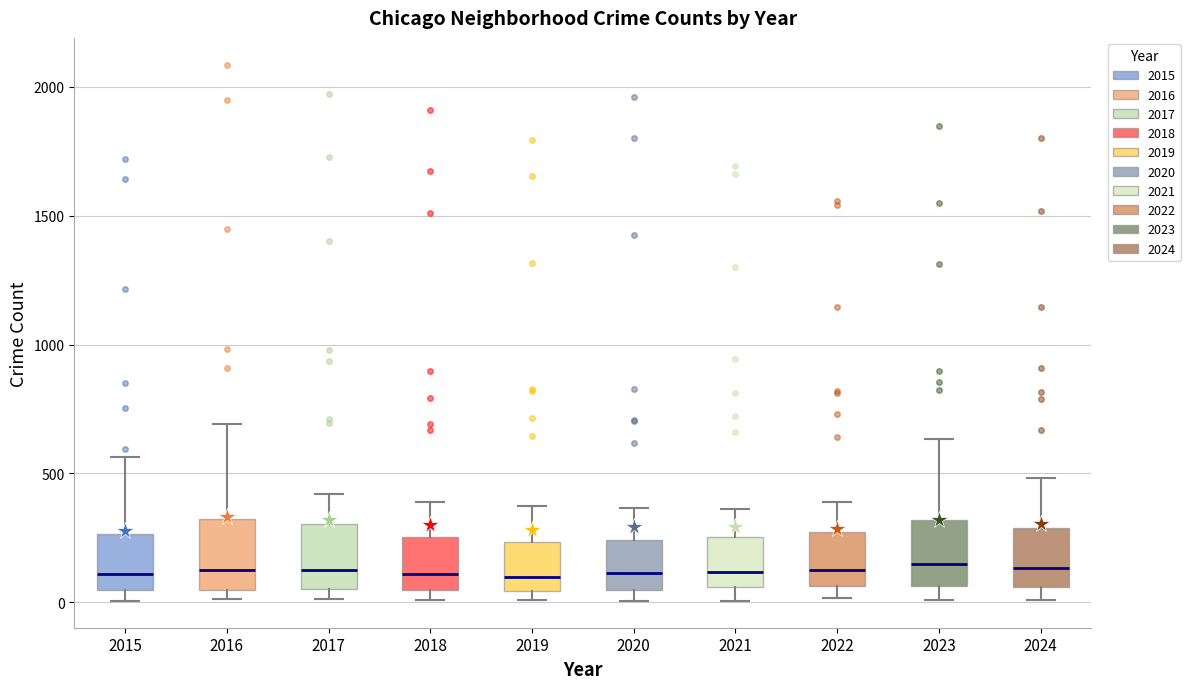

Reading left to right, read every box against the y-axis: the position of its median line, the range the box covers, and the ends of its whiskers. The values are not printed on the chart, so give them approximately, as read against the axis.

2015: median 100, box 50 to 250, whiskers 0 to 550
2016: median 150, box 50 to 300, whiskers 0 to 700
2017: median 100, box 50 to 300, whiskers 0 to 400
2018: median 100, box 50 to 250, whiskers 0 to 400
2019: median 100, box 50 to 250, whiskers 0 to 400
2020: median 100, box 50 to 250, whiskers 0 to 350
2021: median 100, box 50 to 250, whiskers 0 to 350
2022: median 150, box 50 to 250, whiskers 0 to 400
2023: median 150, box 50 to 300, whiskers 0 to 650
2024: median 150, box 50 to 300, whiskers 0 to 500